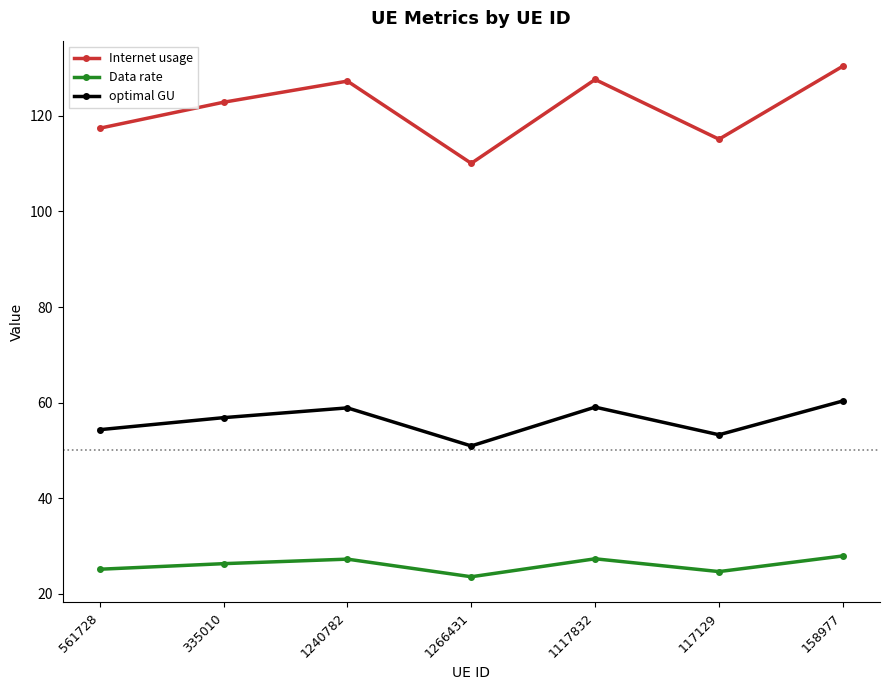

How many interior local valleys does the Data rate series have?

2